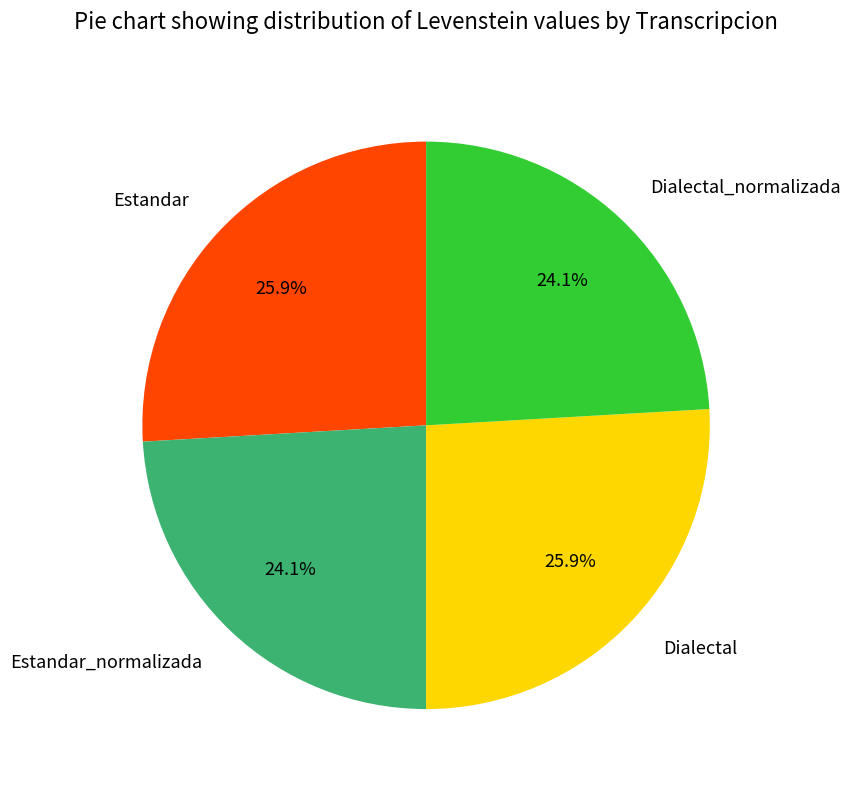

What portion of the pie excludes Dialectal?

74.1%